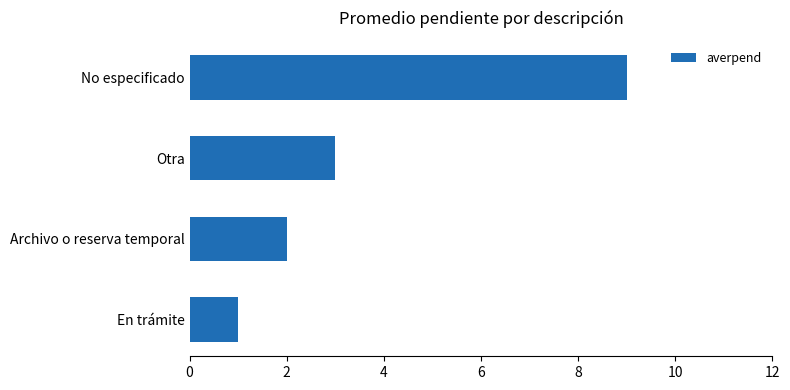

At which category does the chart reach its minimum across all series?

En trámite